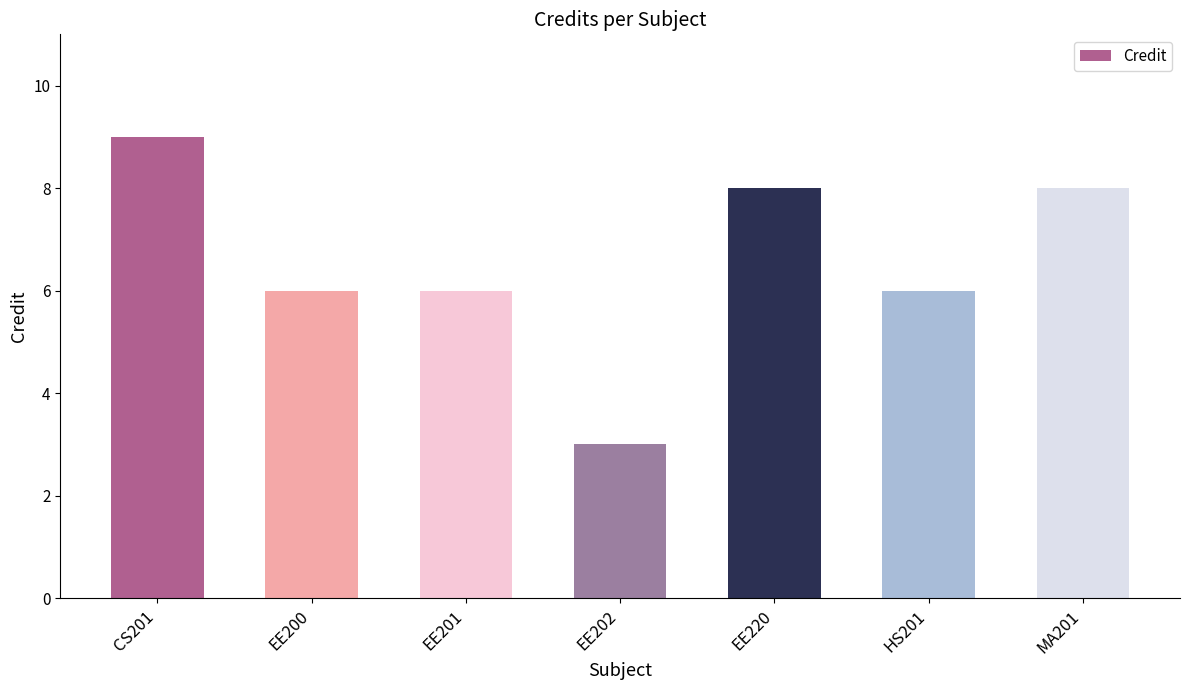

What is the value of the 4th bar from the left?

3